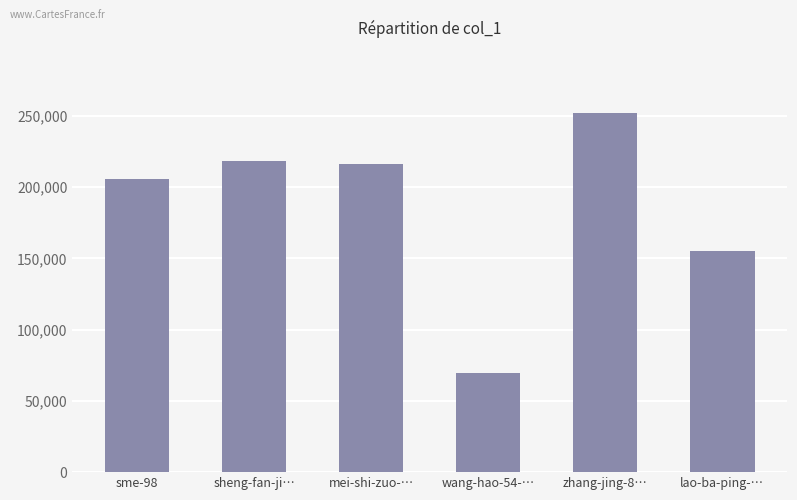

What is the difference between the values at wang-hao-54-… and lao-ba-ping-…?

85514